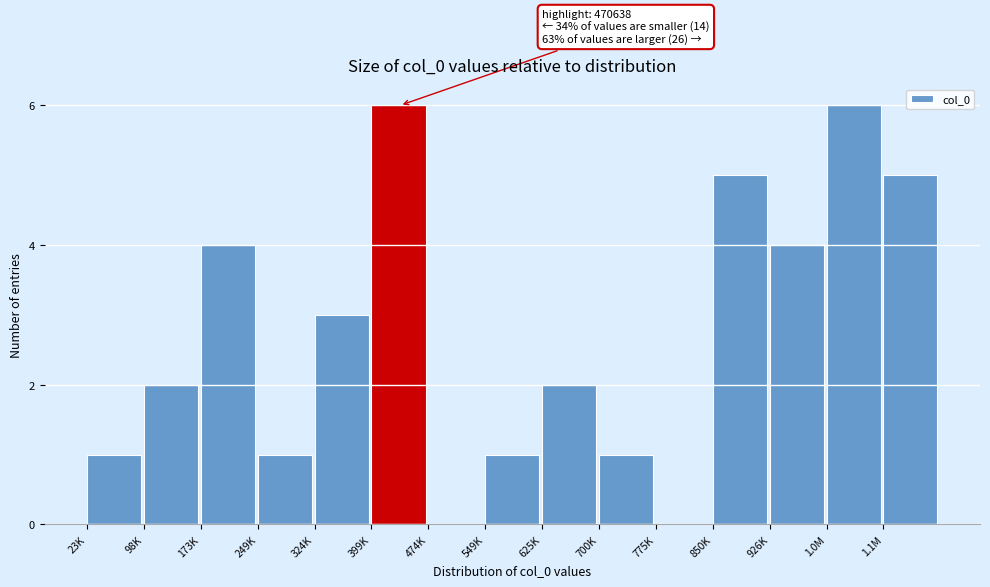

Reading left to right, list all the values displayed in this chart.

23K=1	98K=2	173K=4	249K=1	324K=3	399K=6	474K=0	549K=1	625K=2	700K=1	775K=0	850K=5	926K=4	1.0M=6	1.1M=5